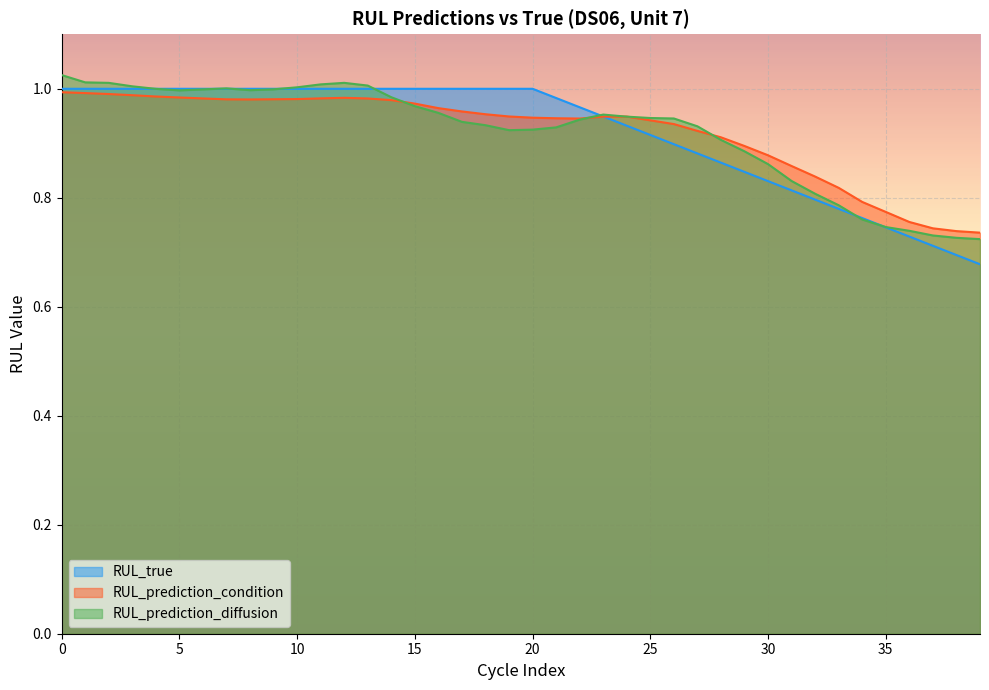

Is it true that RUL_prediction_diffusion equals 0.8 at 32?

True